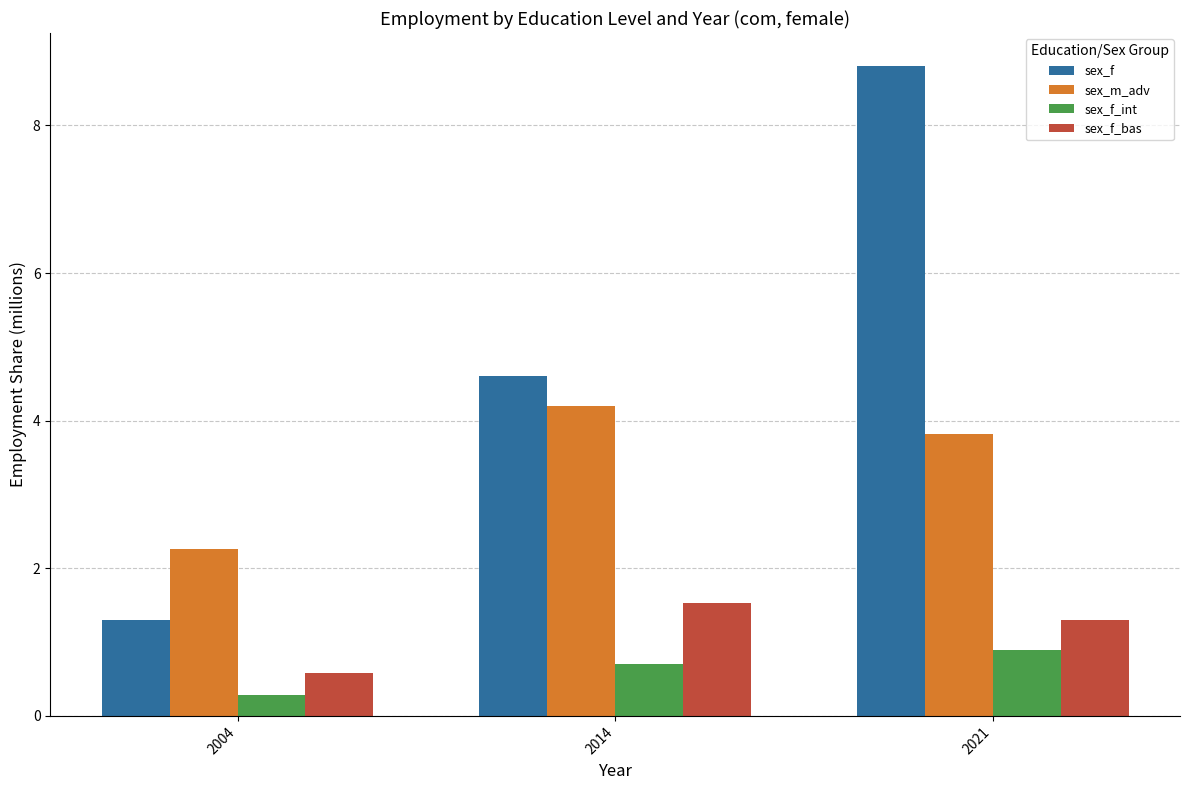

Are the bars horizontal?

No